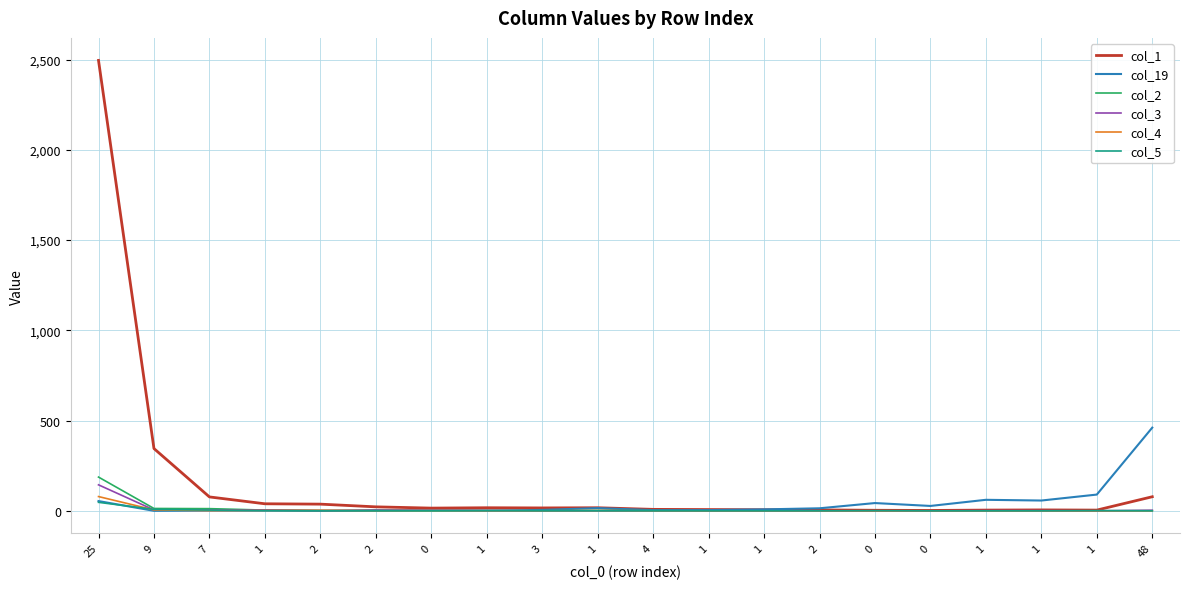

What is the difference between the second highest and second lowest values in the col_5 series?

8